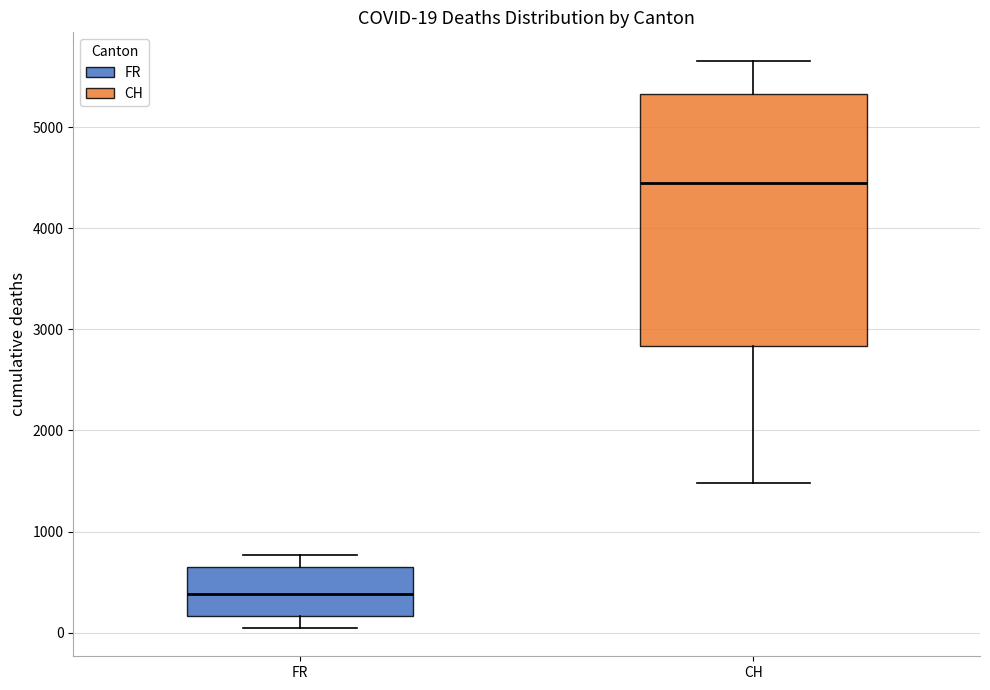

Which box has the highest median line?

CH